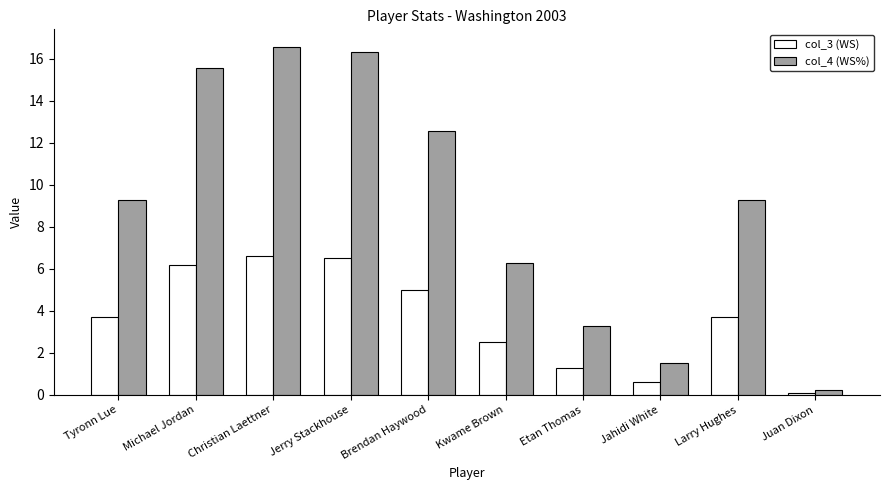

What is the difference between the maximum and minimum values in the col_4 (WS%) series?

16.3